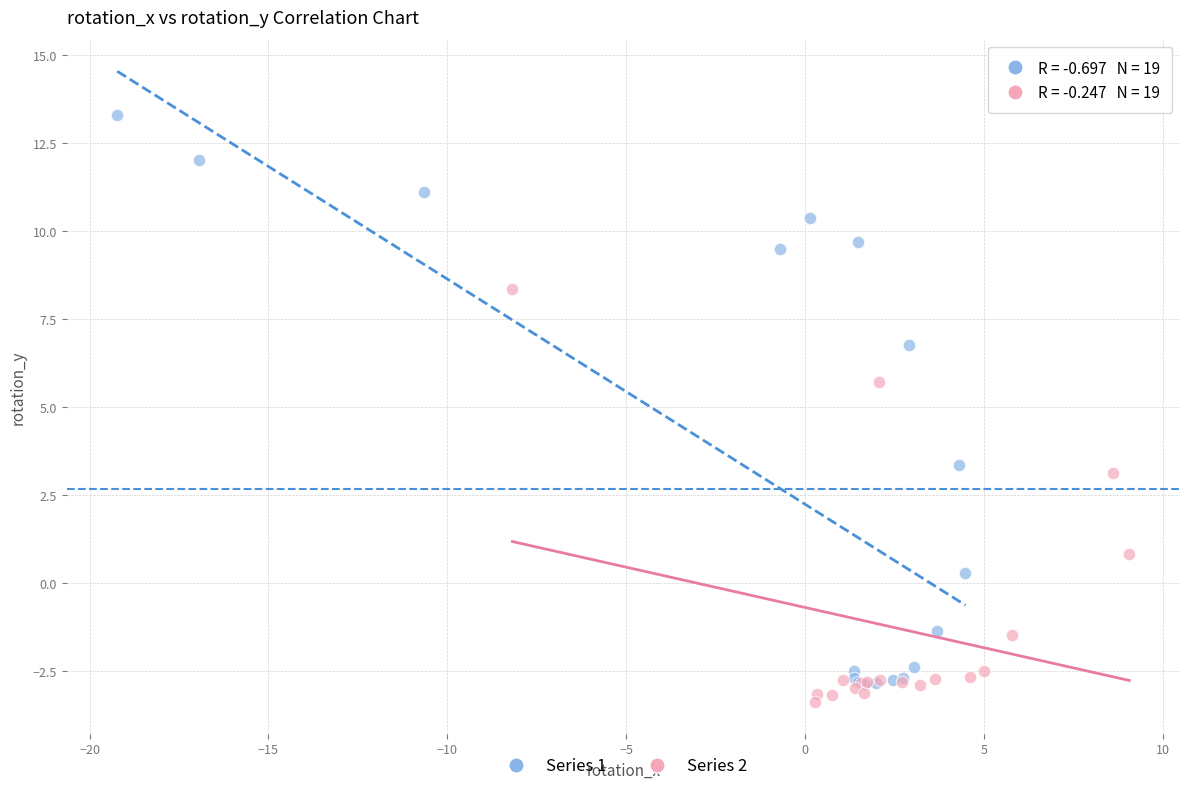

Which series reaches the maximum Y coordinate?

Series 1